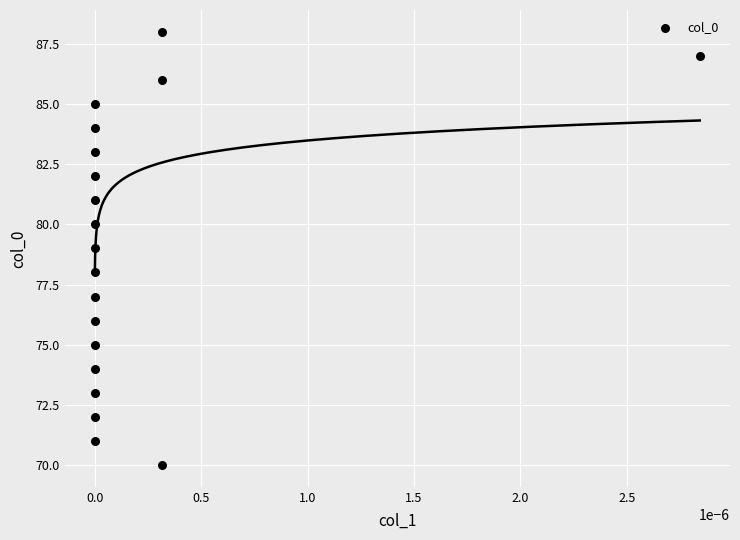

What is the range of Y values (max minus min)?

18